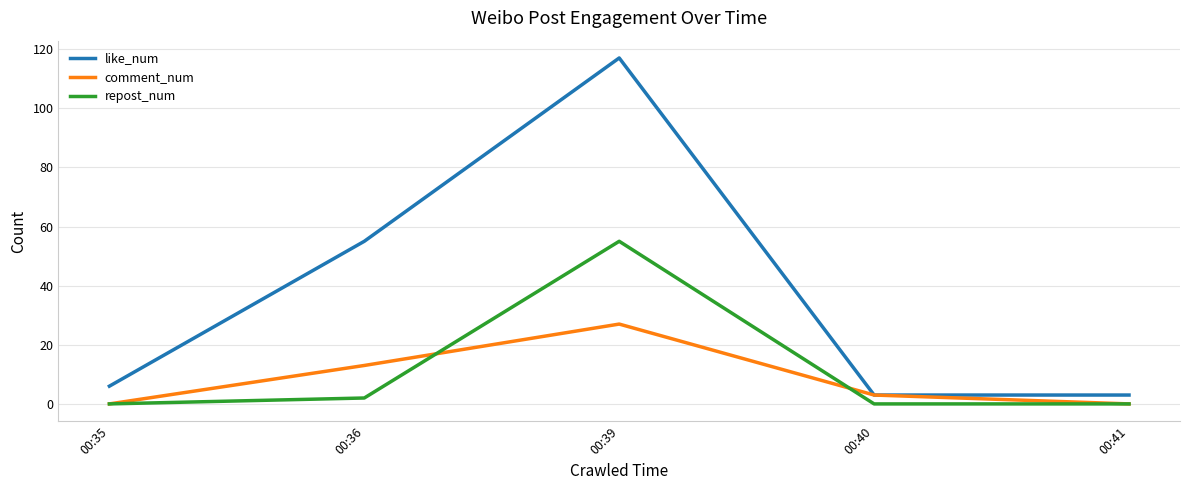

Which series changed the most between 00:40 and 00:41?

comment_num